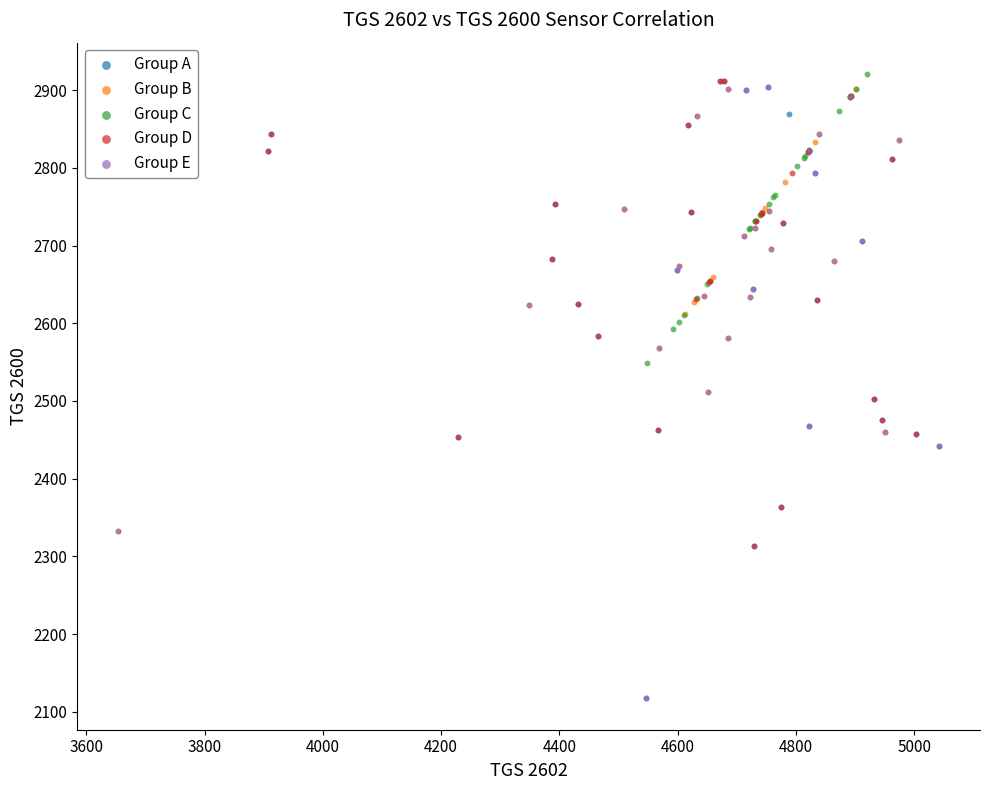

What are all the series names shown in the legend?

Group A, Group B, Group C, Group D, Group E